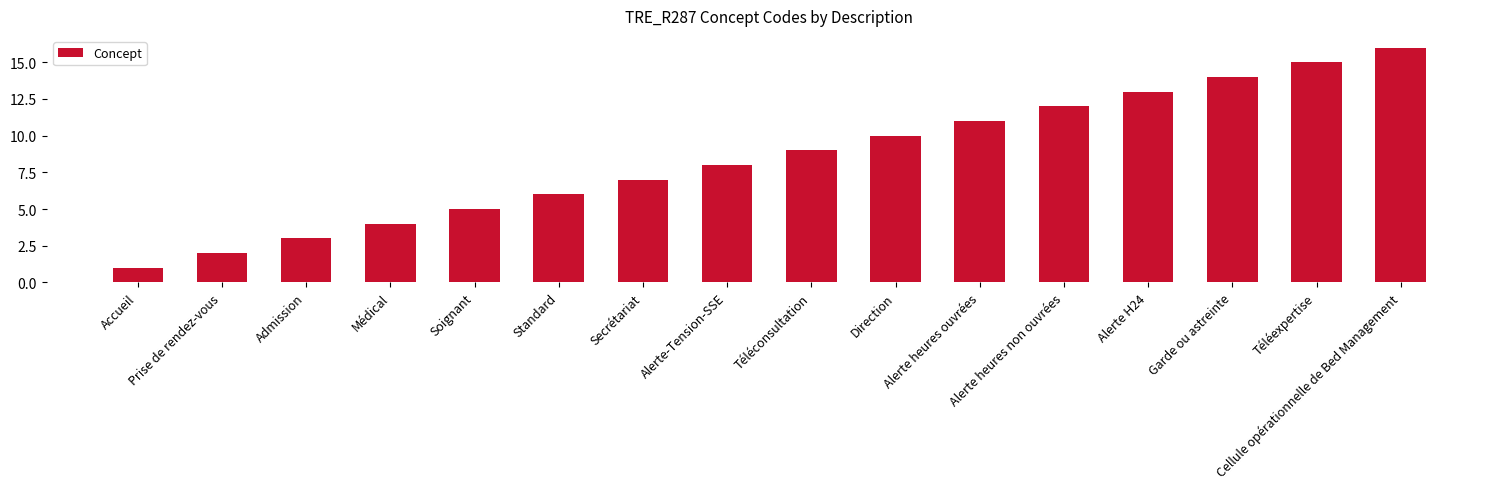

What is the ratio of the value at Direction to the value at Alerte heures non ouvrées?

0.8